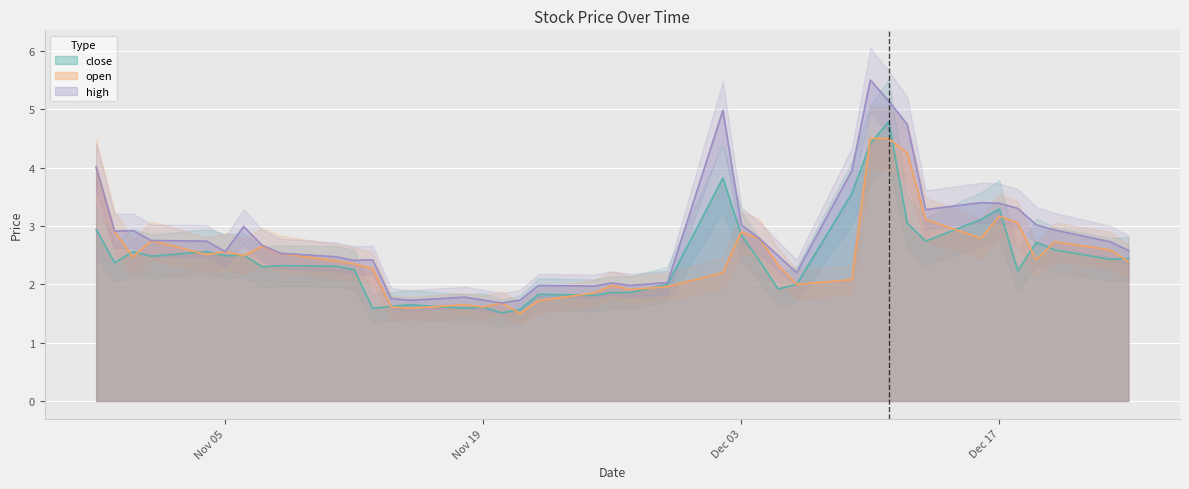

What is the spread (max minus min) of values at 20241127?

0.1